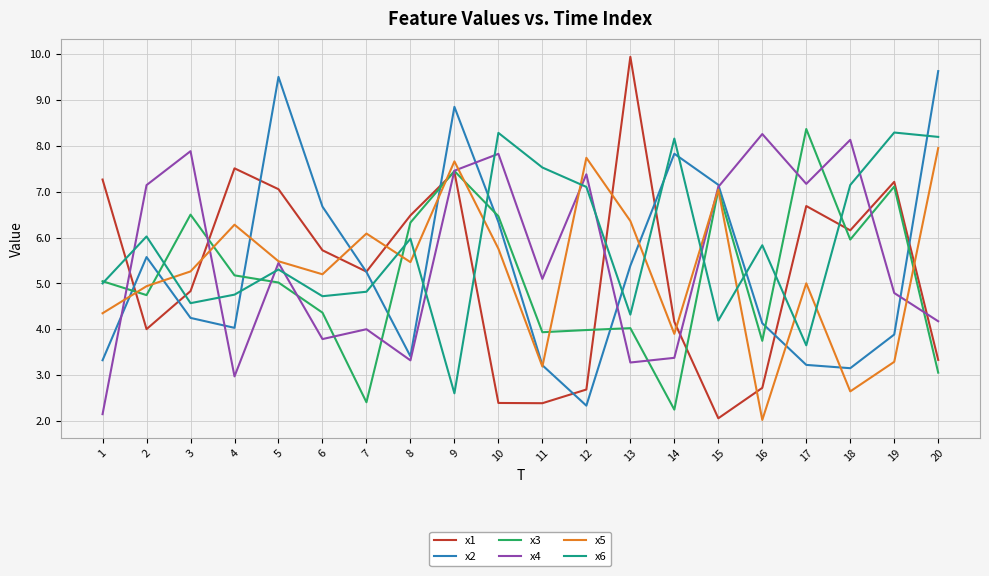

How many lines are shown in the chart?

6